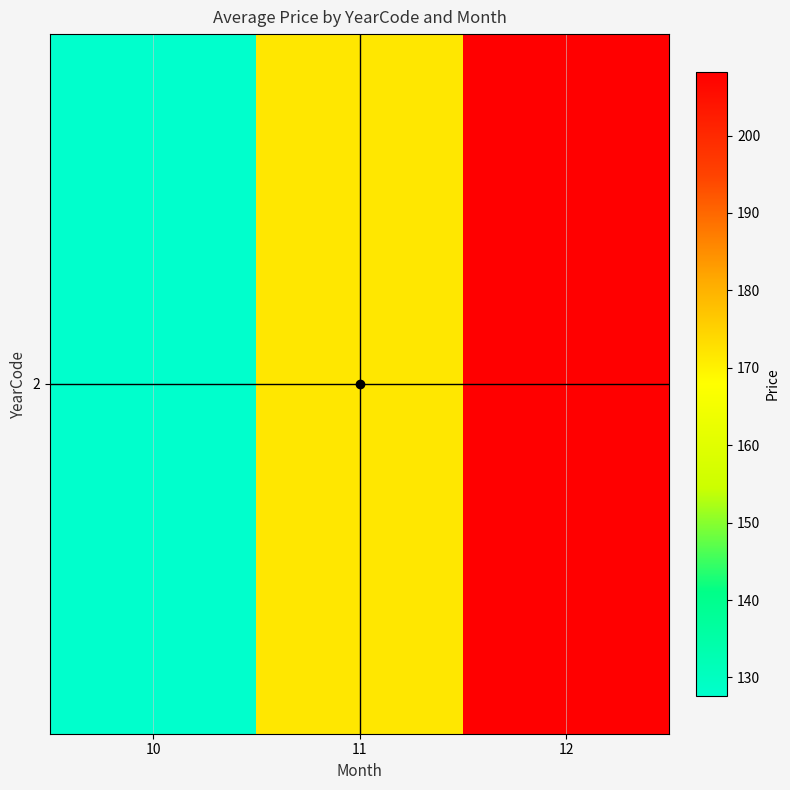

Rank the categories by value from lowest to highest.

10, 11, 12